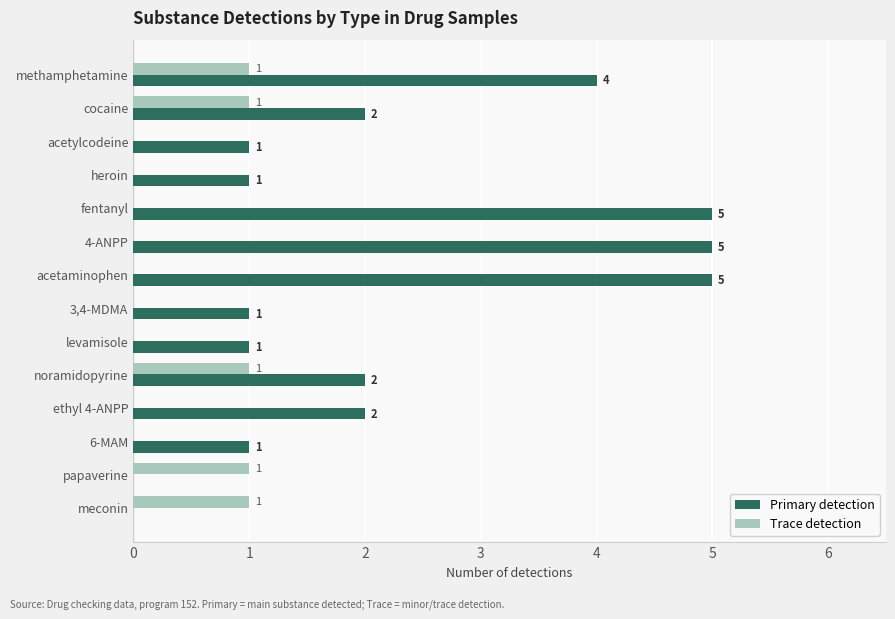

What is the sum of all Primary detection values?

30